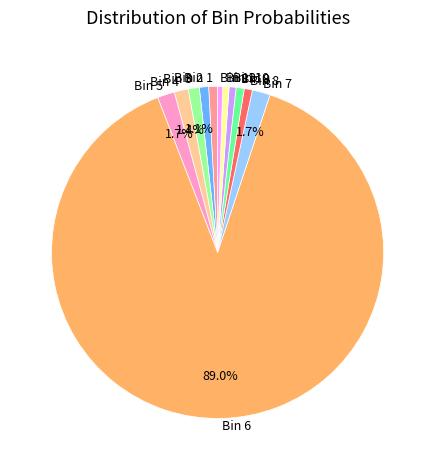

What is the largest slice in the pie chart?

Bin 6